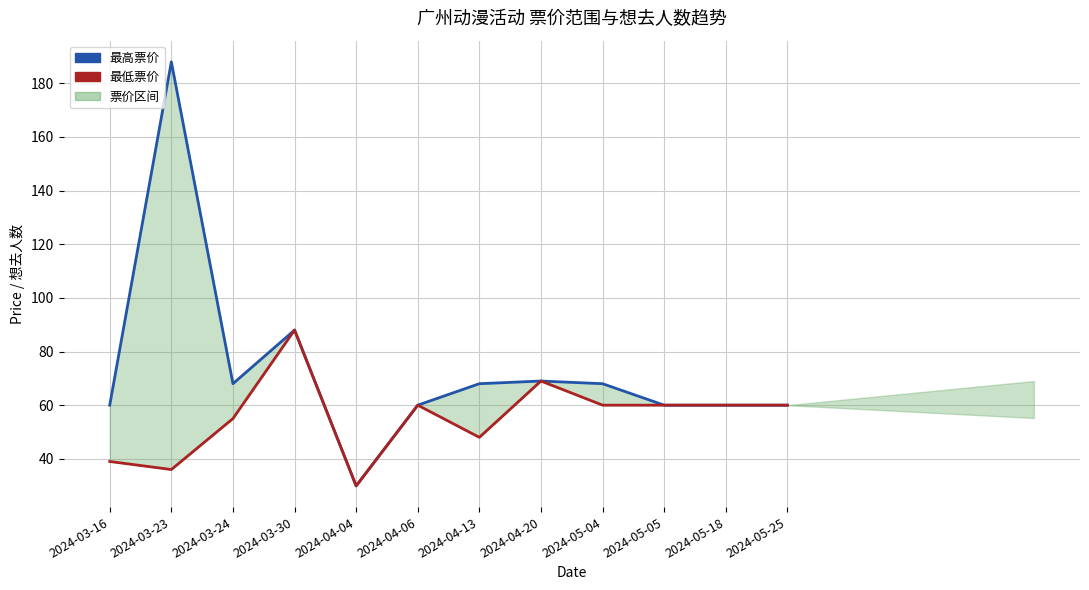

At which category does 最低票价 reach its first local valley?

2024-03-23